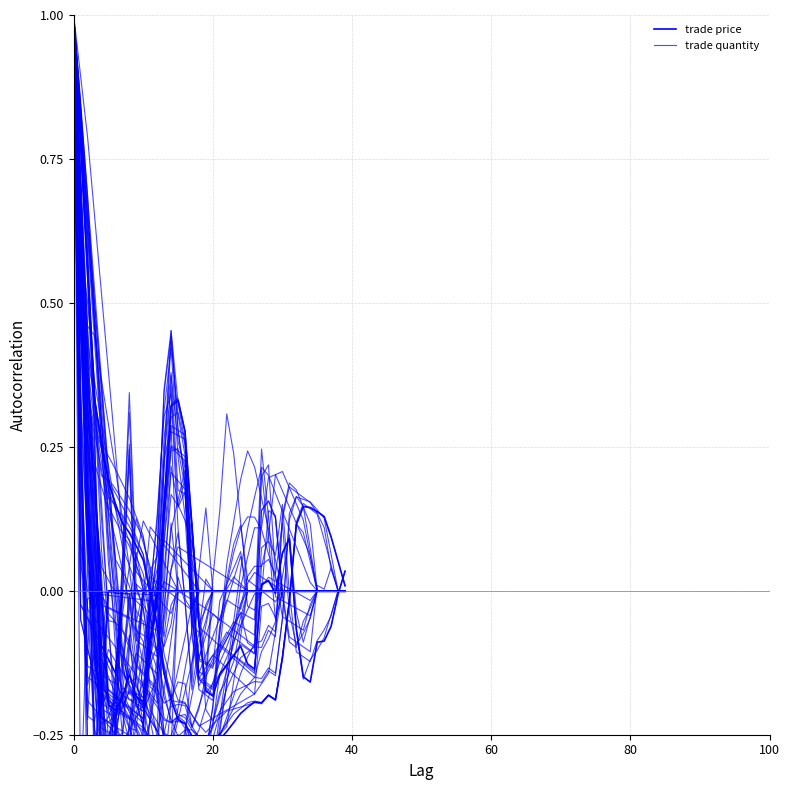

How many data points in trade price are above 0?

19